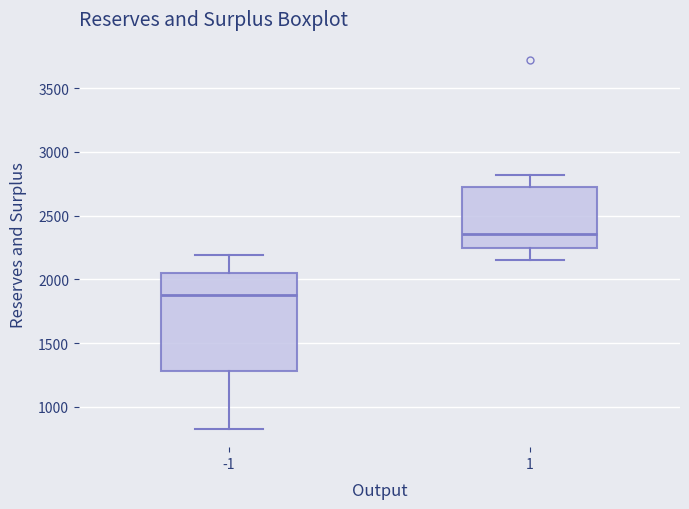

Reading left to right, read every box against the y-axis: the position of its median line, the range the box covers, and the ends of its whiskers. The values are not printed on the chart, so give them approximately, as read against the axis.

-1: median 1900, box 1300 to 2050, whiskers 850 to 2200
1: median 2350, box 2250 to 2750, whiskers 2150 to 2800